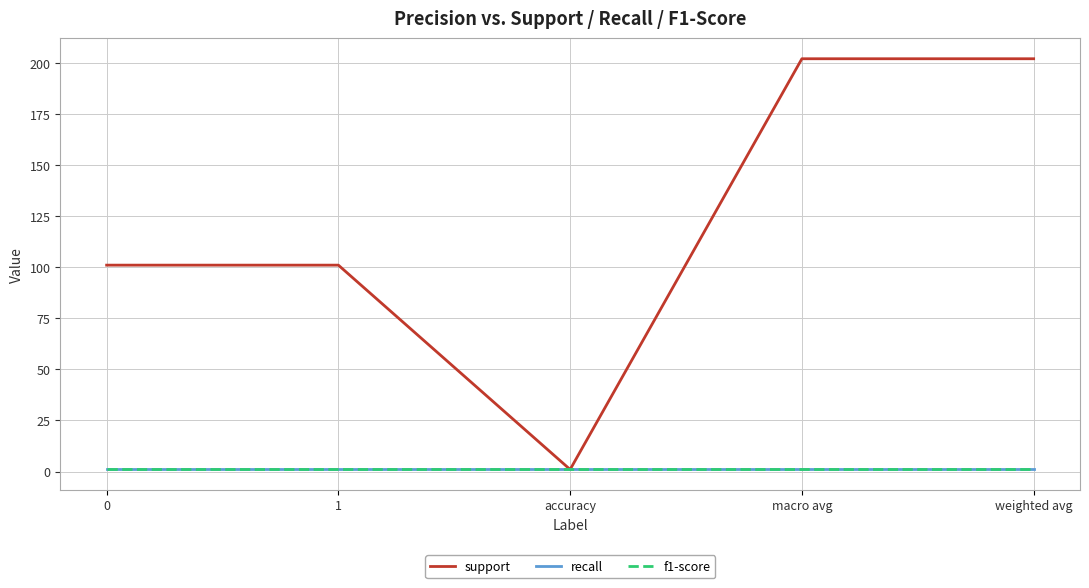

Between macro avg and accuracy, which is larger?

macro avg